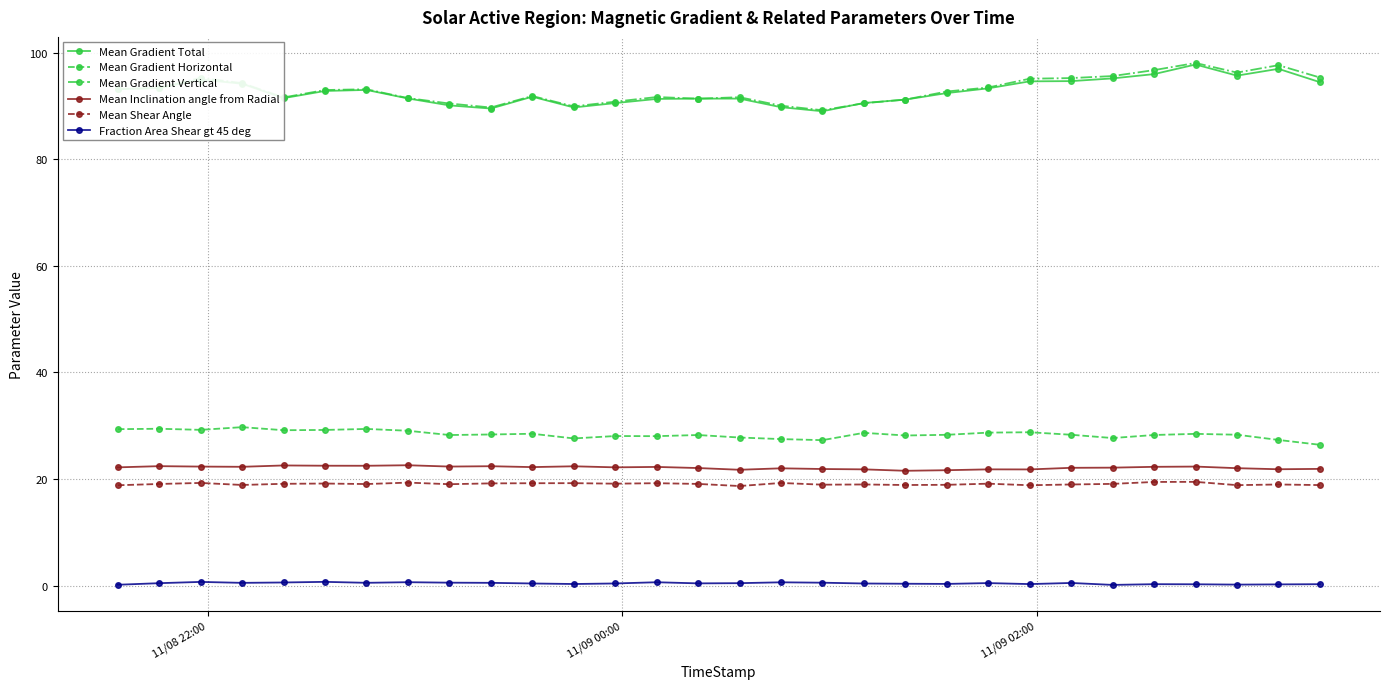

What is the value of the Mean Gradient Horizontal point at the 27th from the left?

28.5